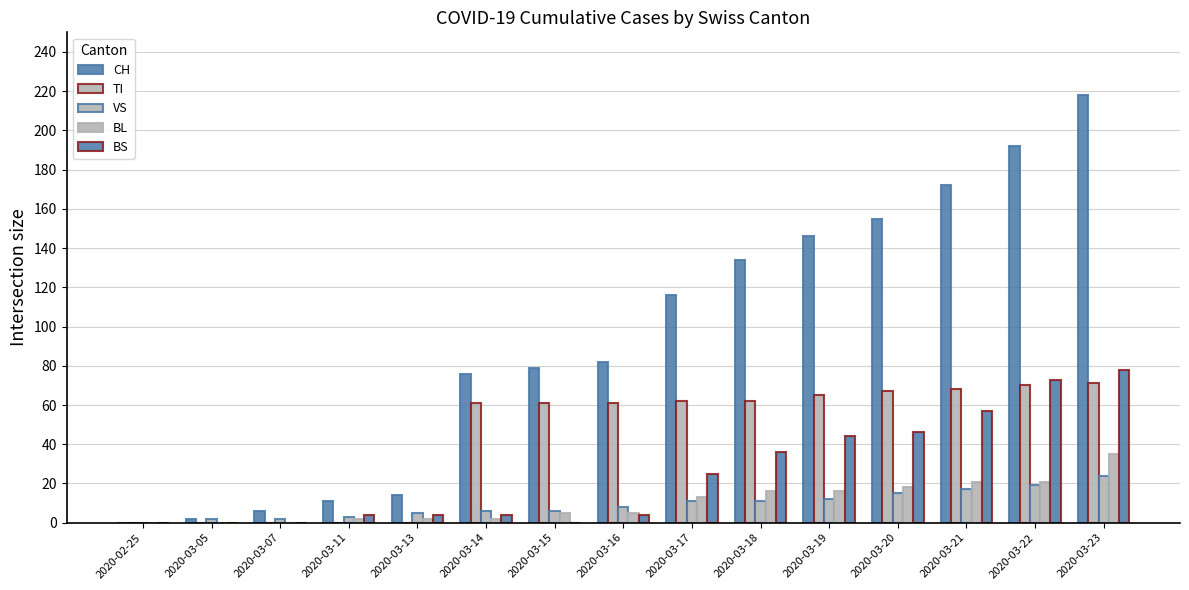

Does the chart contain stacked bars?

No